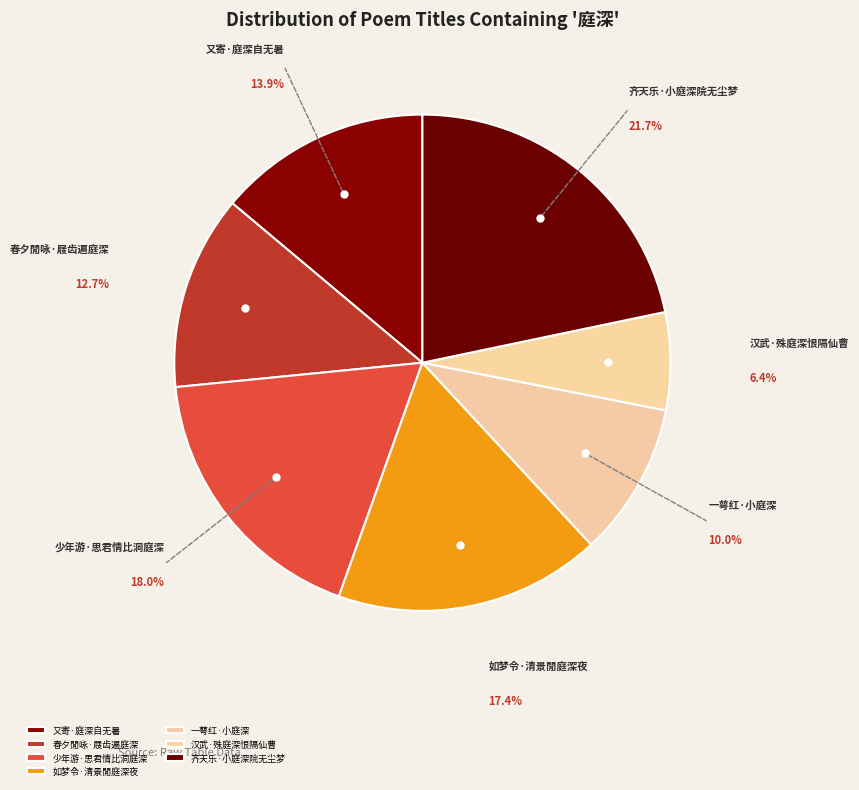

Does 齐天乐·小庭深院无尘梦 account for over 50% of the chart?

No